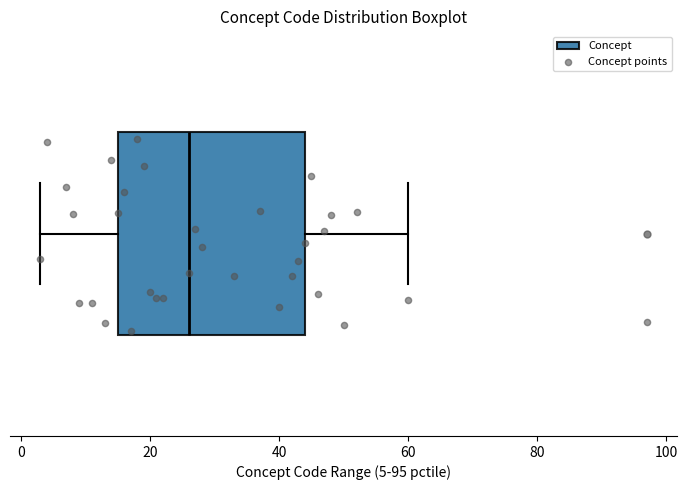

Where does the right whisker of the box end on the x-axis? The values are not printed on the chart, so give them approximately, as read against the axis.

60